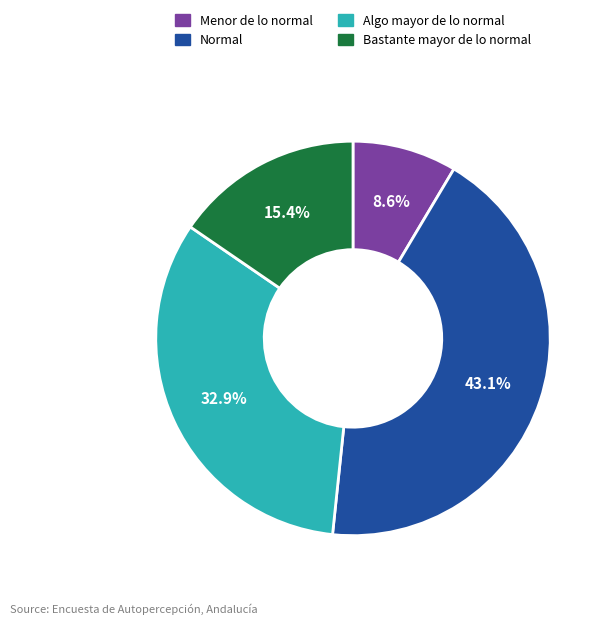

Do Normal and Menor de lo normal together represent more than half of the pie?

Yes